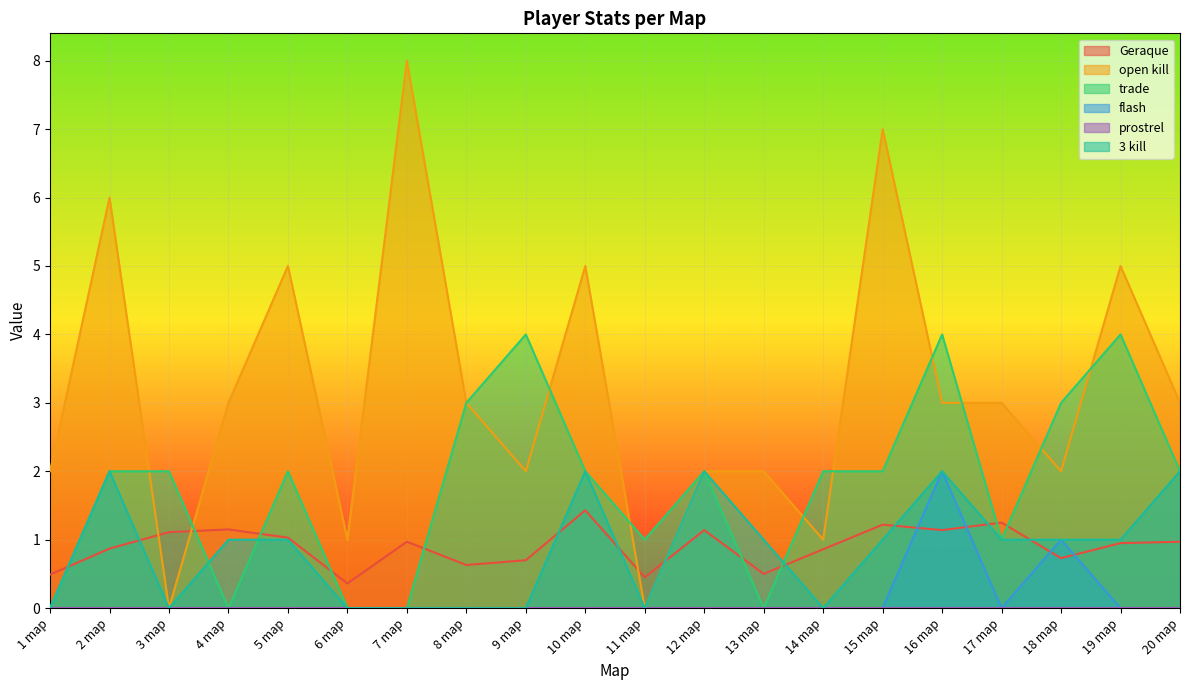

What is the label of the 16th point from the right?

5 map